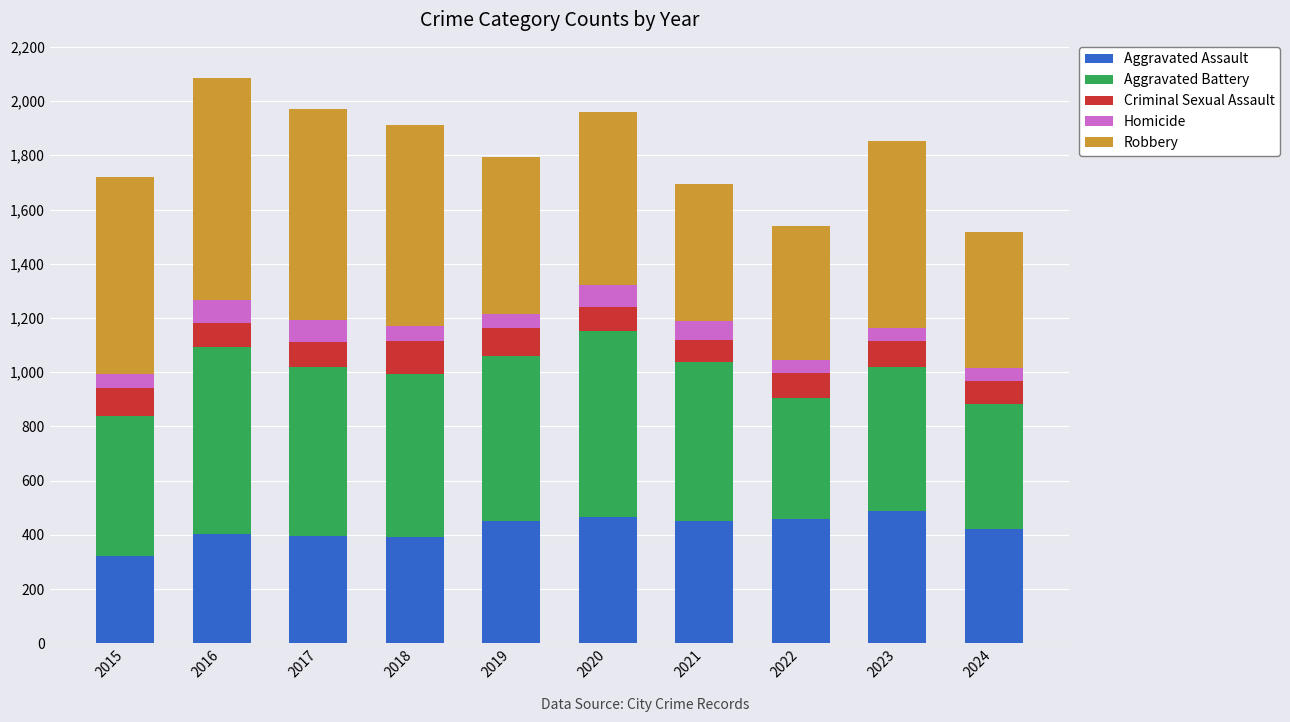

Which category has the highest value in the Aggravated Assault series?

2023